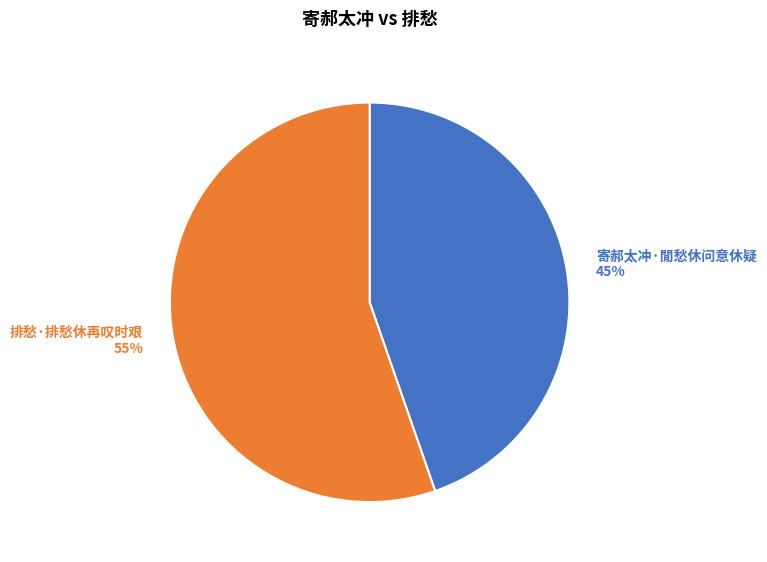

What percentage is the 寄郝太冲·閒愁休问意休疑 slice, to the nearest percent?

45%